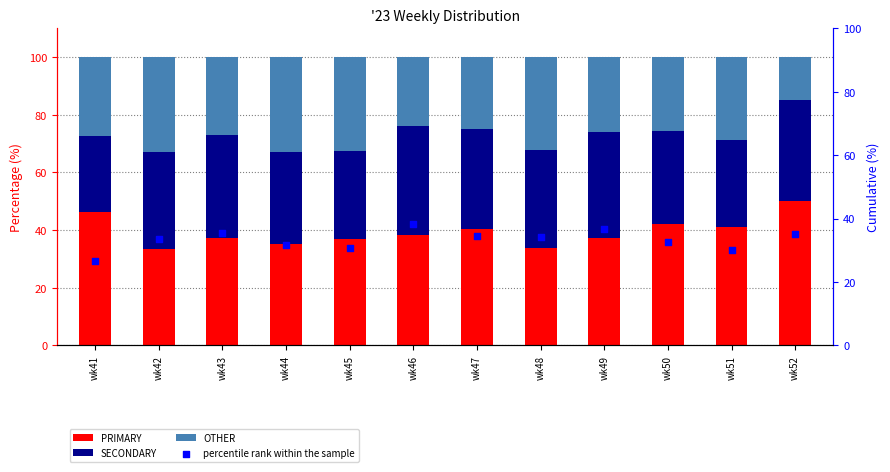

Which series contains the lowest Y value?

OTHER